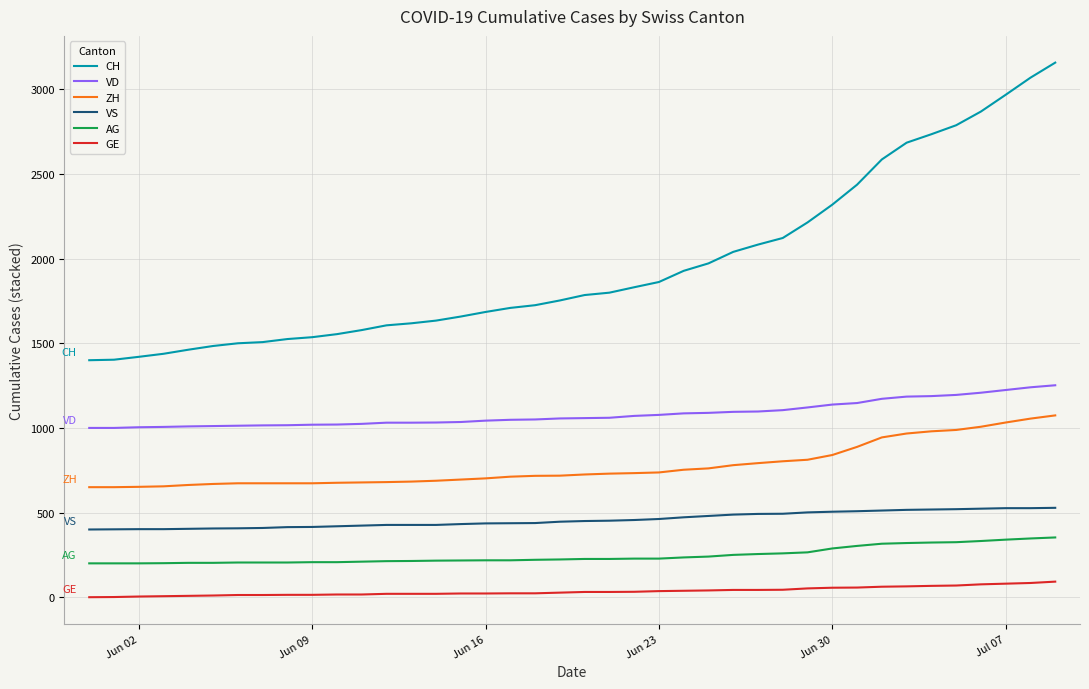

What is the lowest value of the ZH series?

650